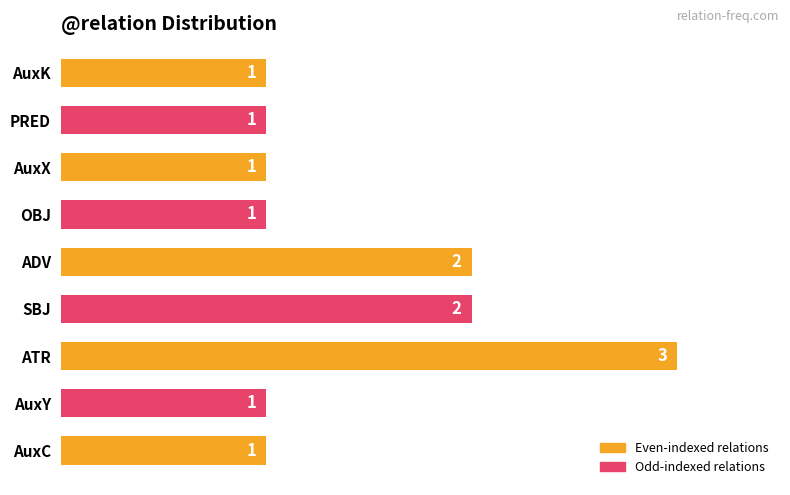

True or false: the data shows 0 at AuxK.

False